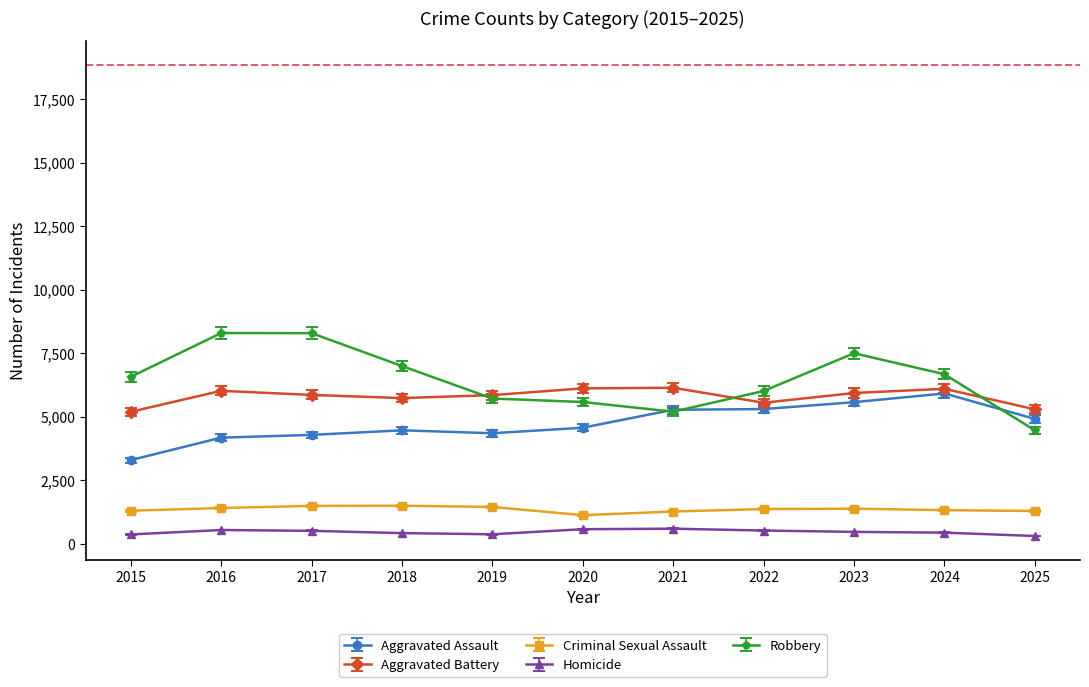

What is the average value of the Aggravated Battery series?

5801